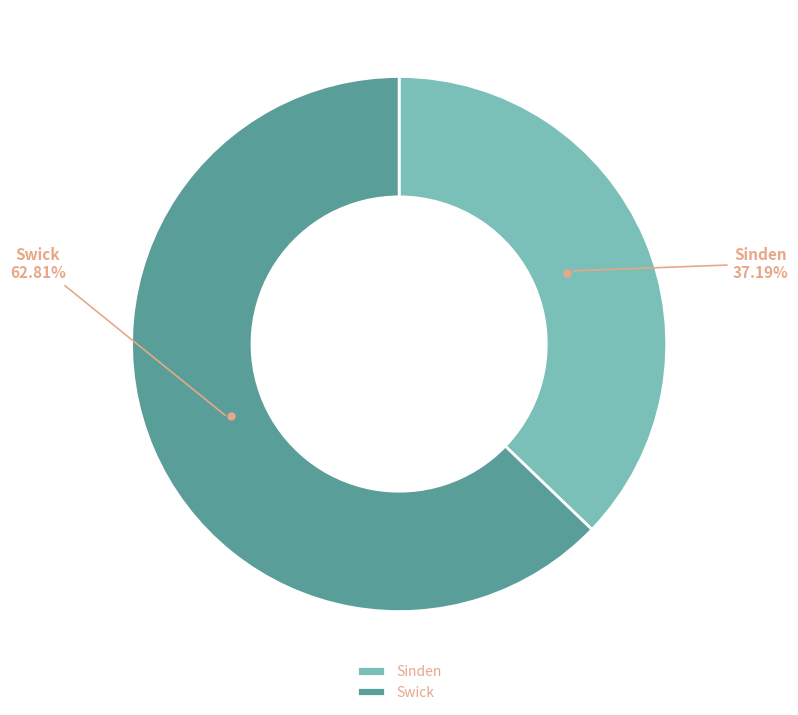

Which slice is the smallest?

Sinden